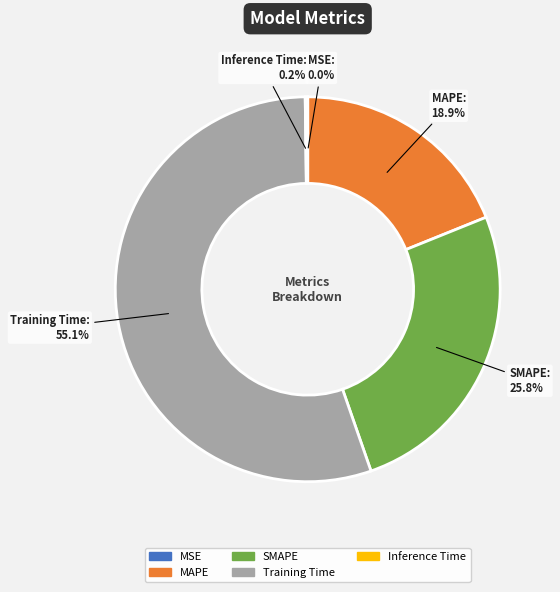

Does Training Time represent more than half of the total?

Yes